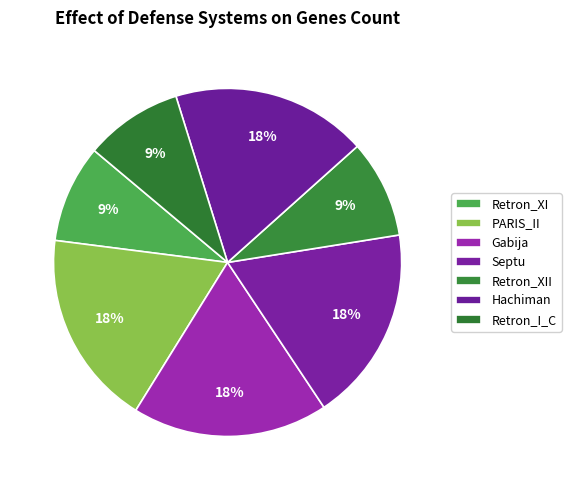

To the nearest percent, what percentage of the pie is Septu?

18%